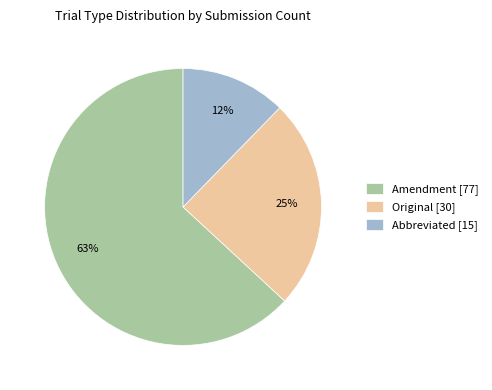

Rank the categories by value from lowest to highest.

Abbreviated, Original, Amendment